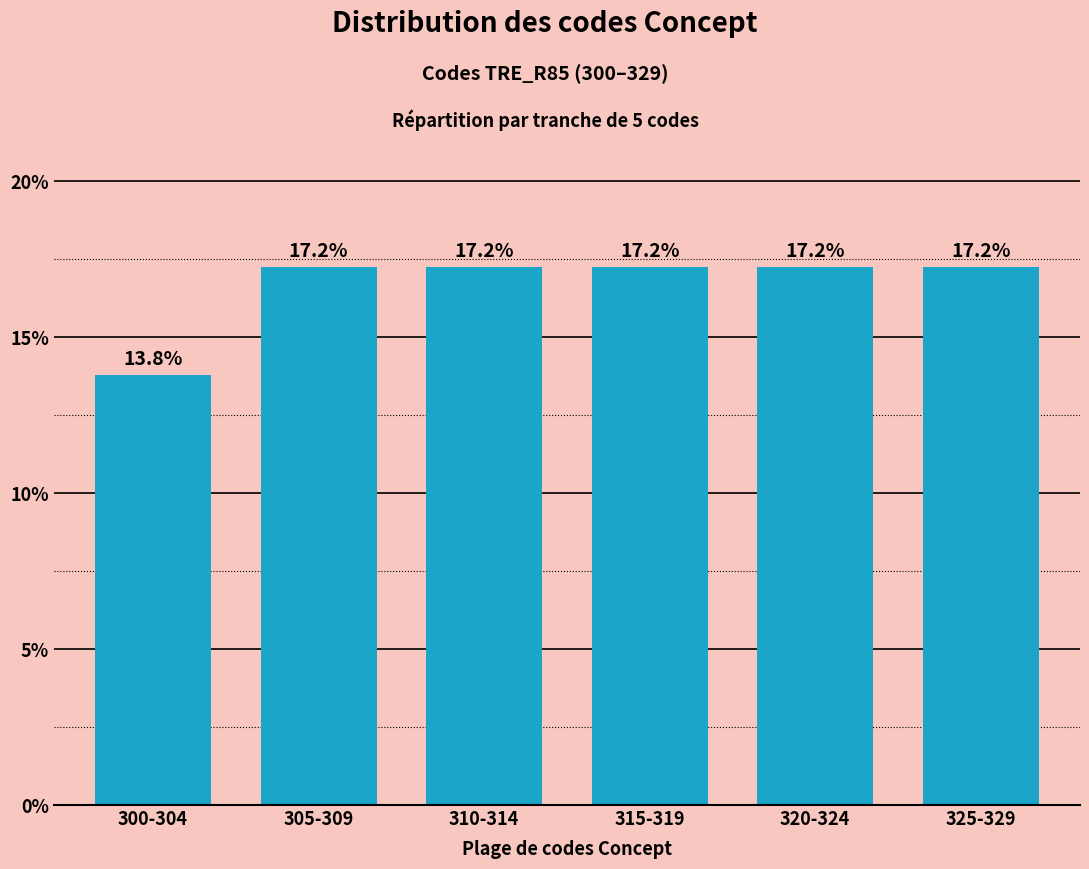

Reading left to right, extract all data points from this chart.

13.8	17.2	17.2	17.2	17.2	17.2